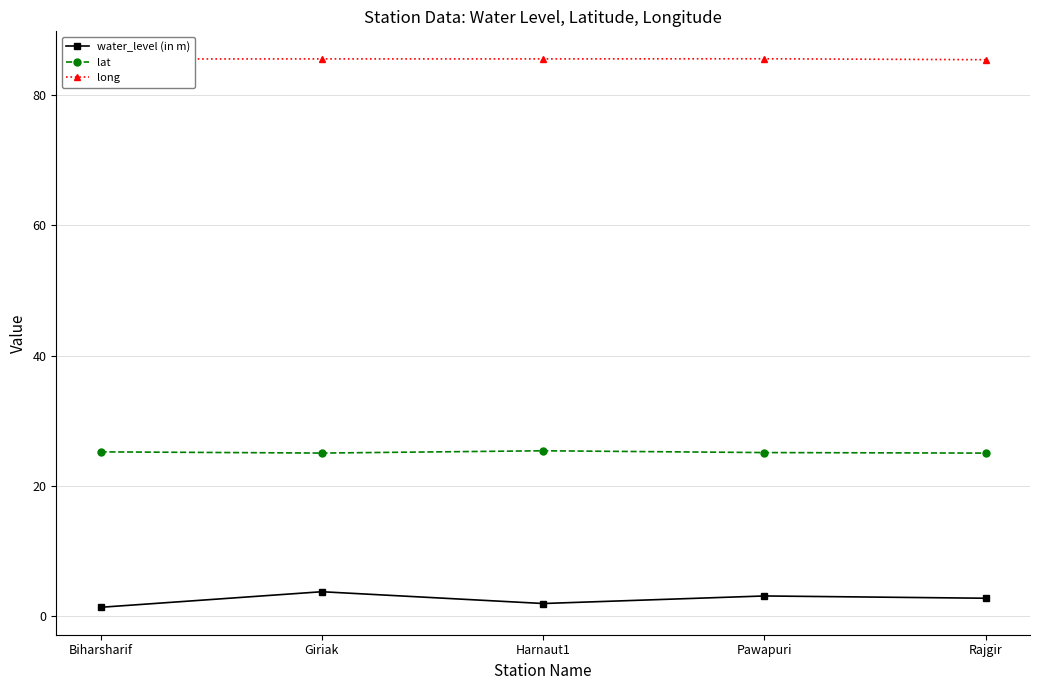

How many lines are shown in the chart?

3